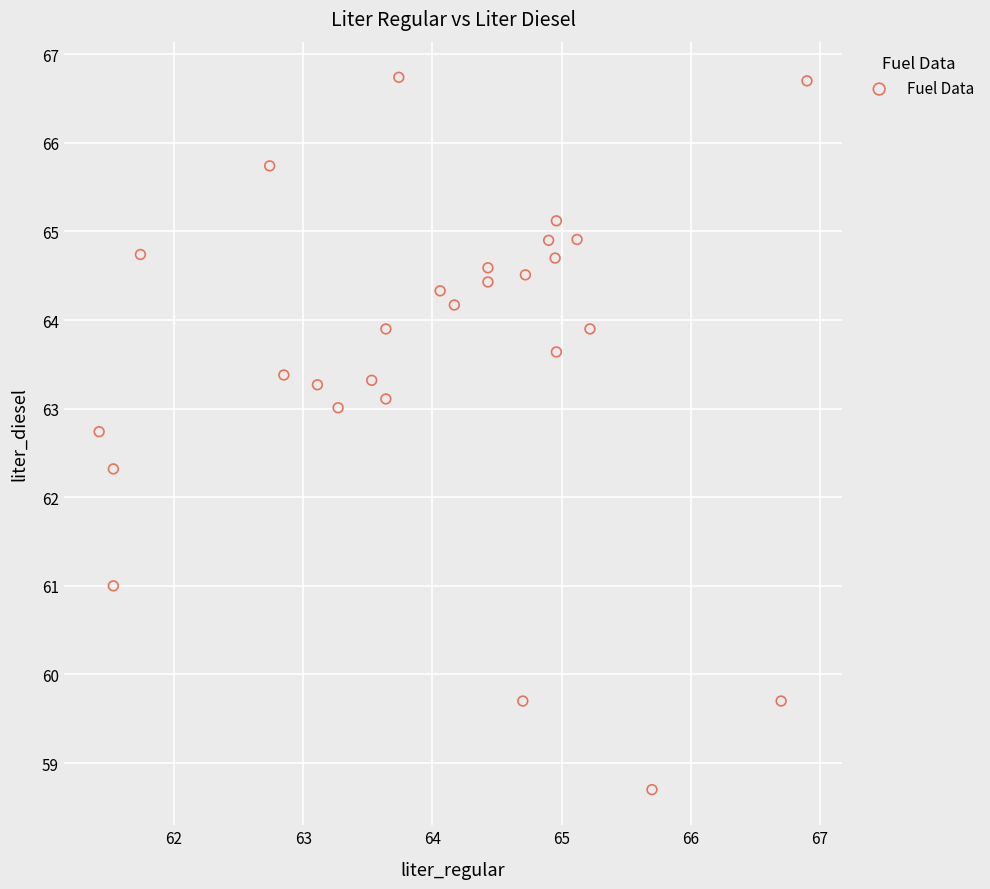

What is the range of Y values (max minus min)?

8.0